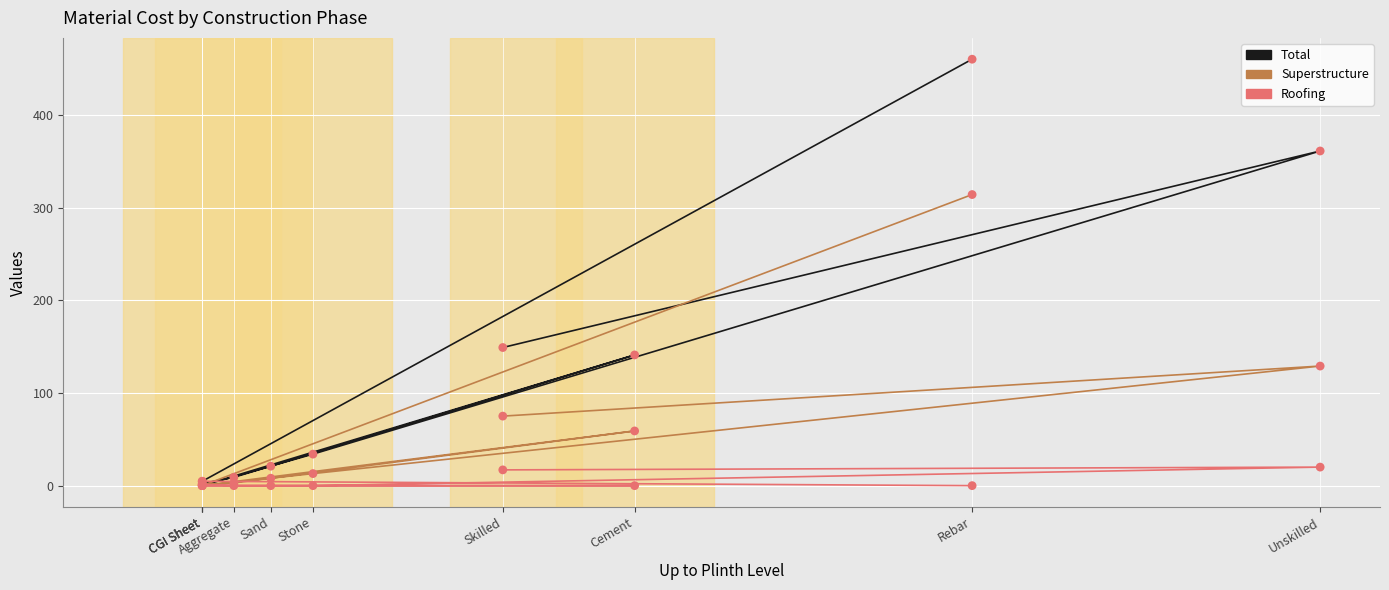

Which series reaches the maximum Y coordinate?

Total